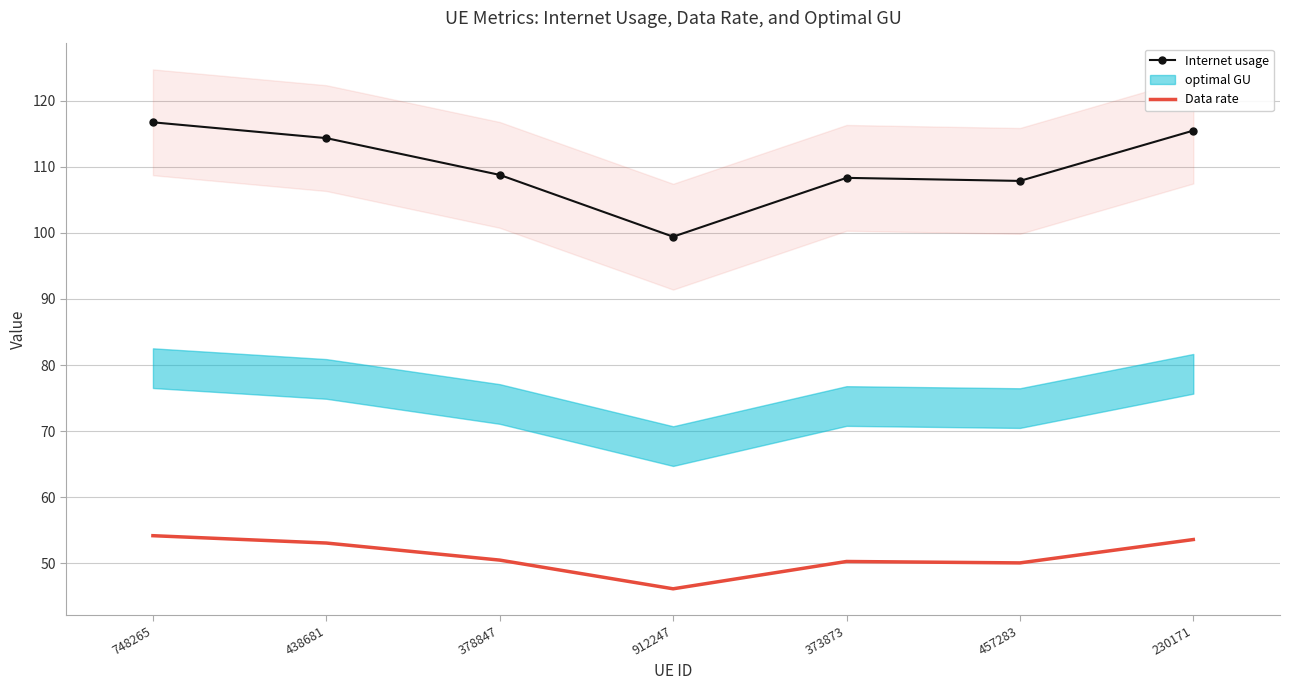

At 378847, list the series in order from smallest to largest.

Data rate, Internet usage